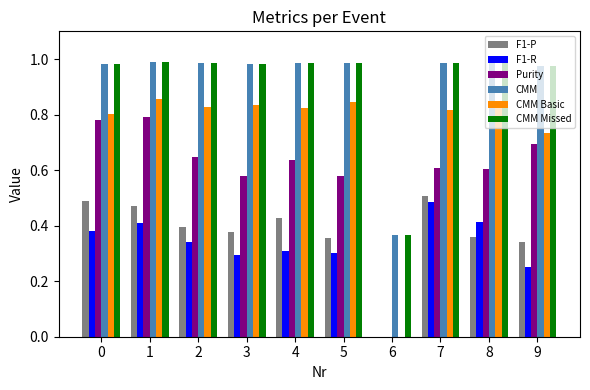

The value of F1-R at 8 is 0.2. True or false?

False